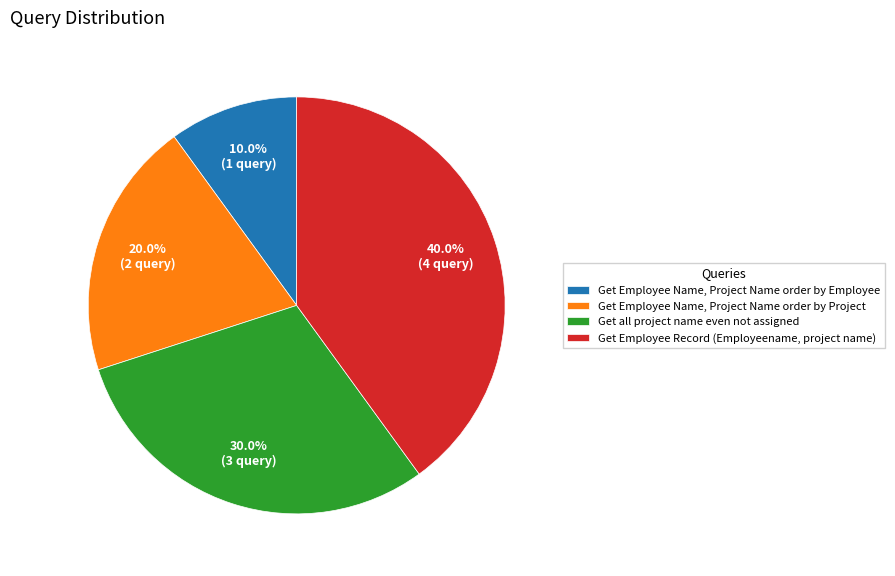

How many slices are in this pie chart?

4